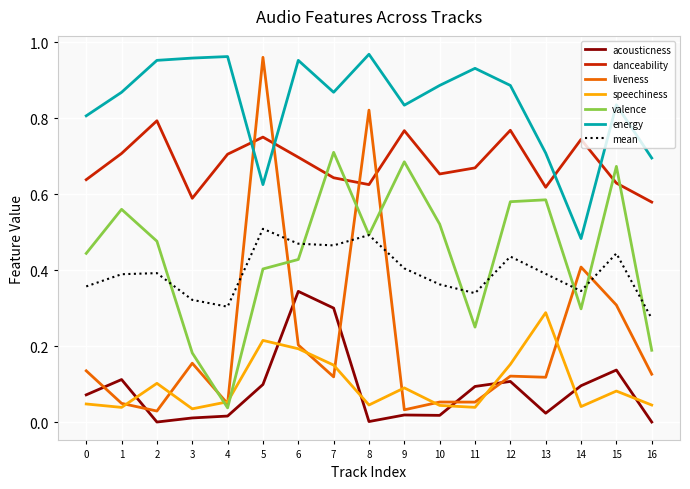

Which series has the largest total across all categories?

energy